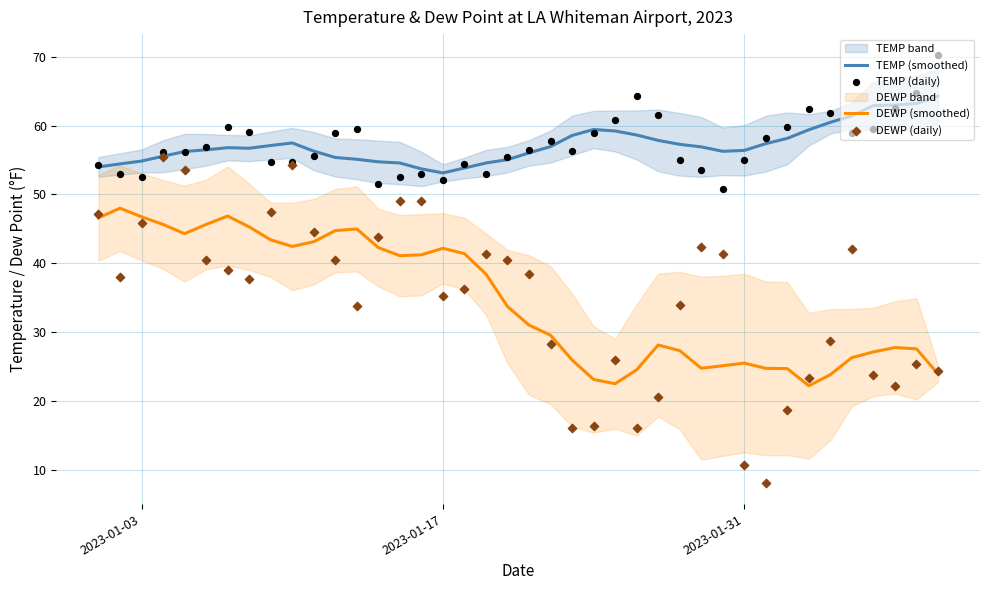

True or false: DEWP (smoothed) and TEMP (smoothed) intersect in this chart.

False